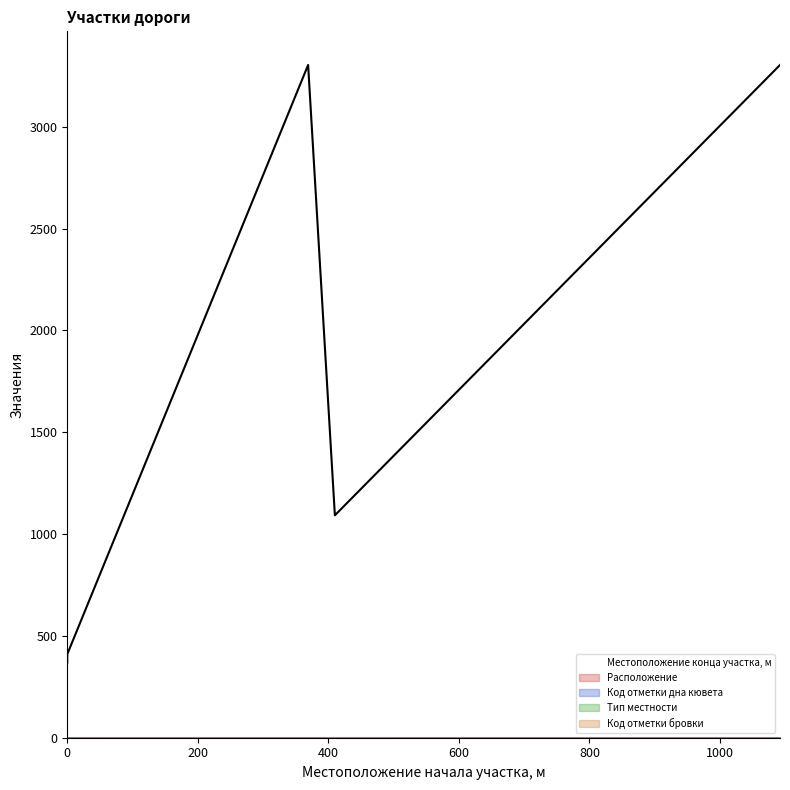

What are all the series names shown in the legend?

Местоположение конца участка, м, Расположение, Код отметки дна кювета, Тип местности, Код отметки бровки